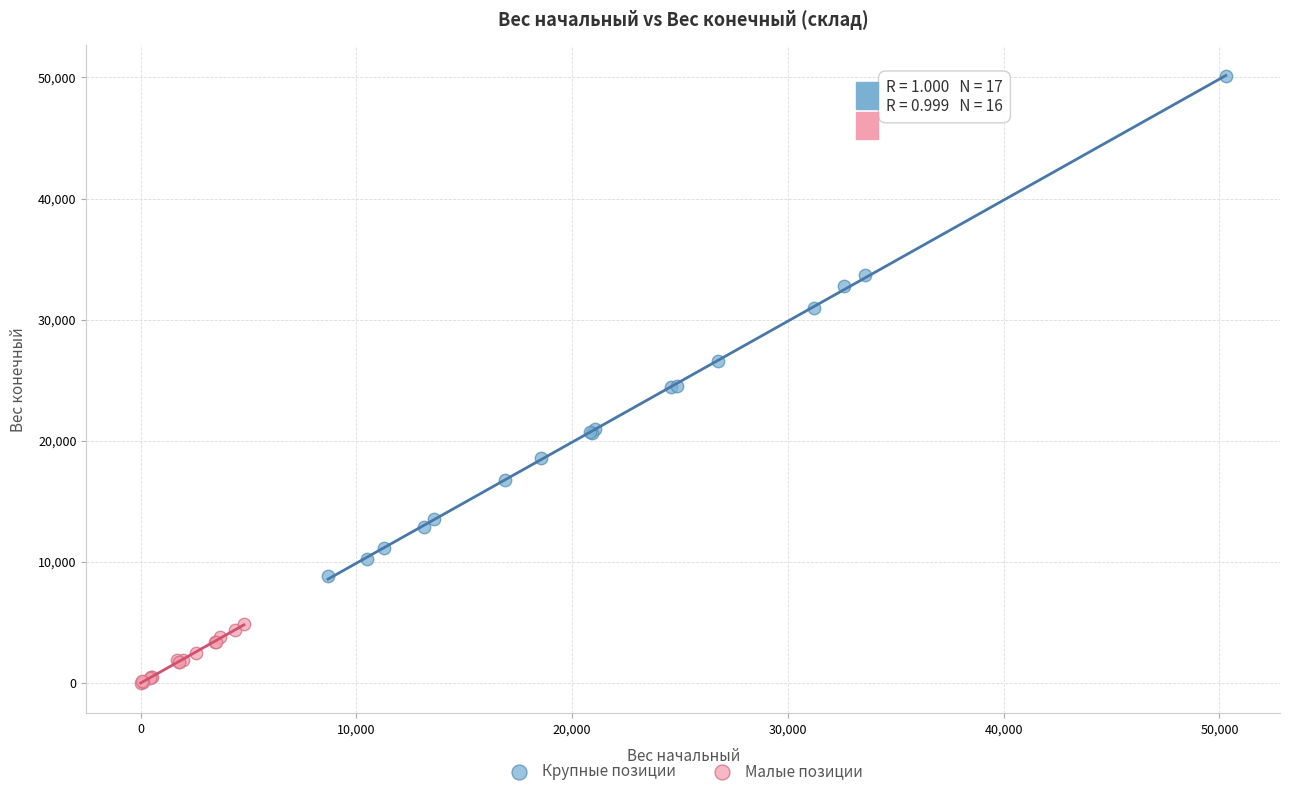

Which series contains the highest Y value?

Крупные позиции